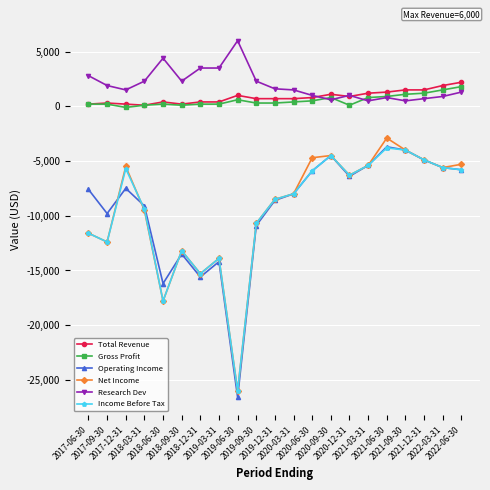

What is the label of the 16th point from the left?

2021-03-31